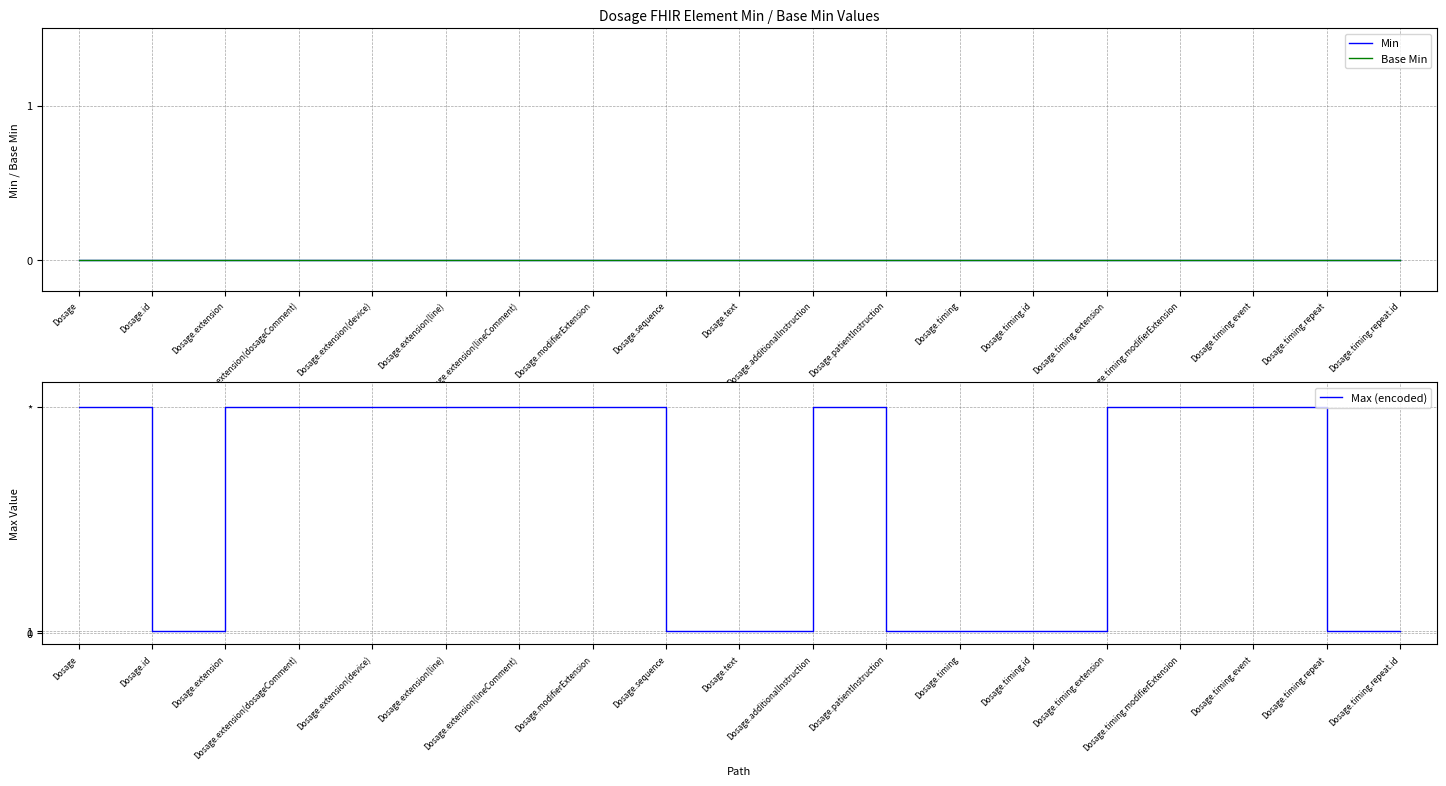

The Min series shows 0 at Dosage.modifierExtension. True or false?

True